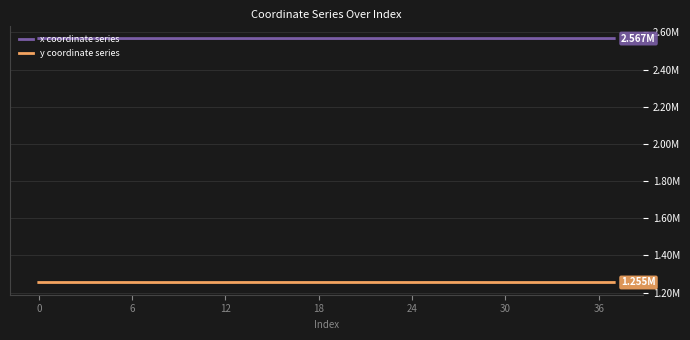

True or false: x coordinate series and y coordinate series cross at least once.

False